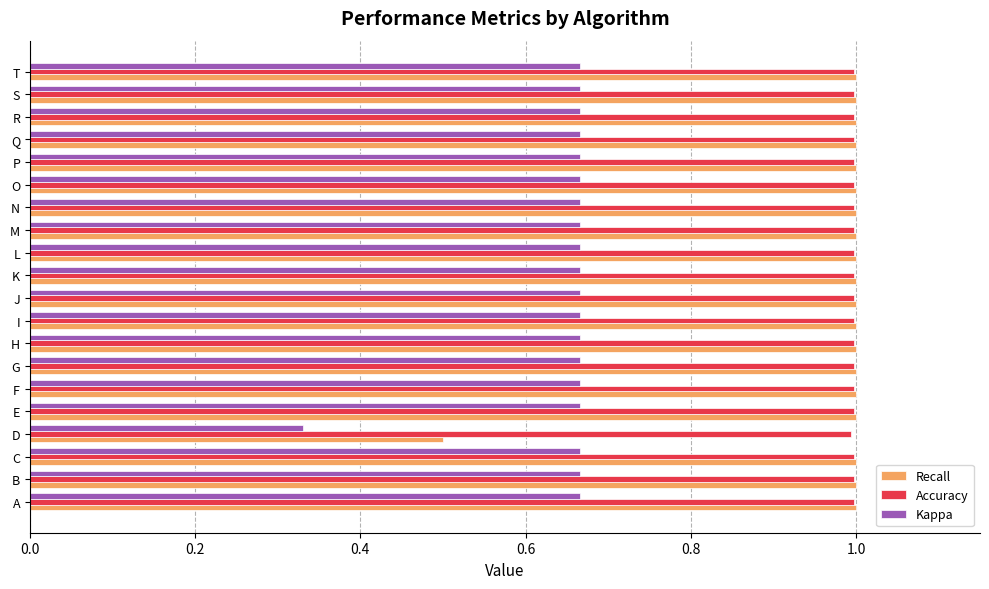

Which label corresponds to the smallest value in the chart?

D